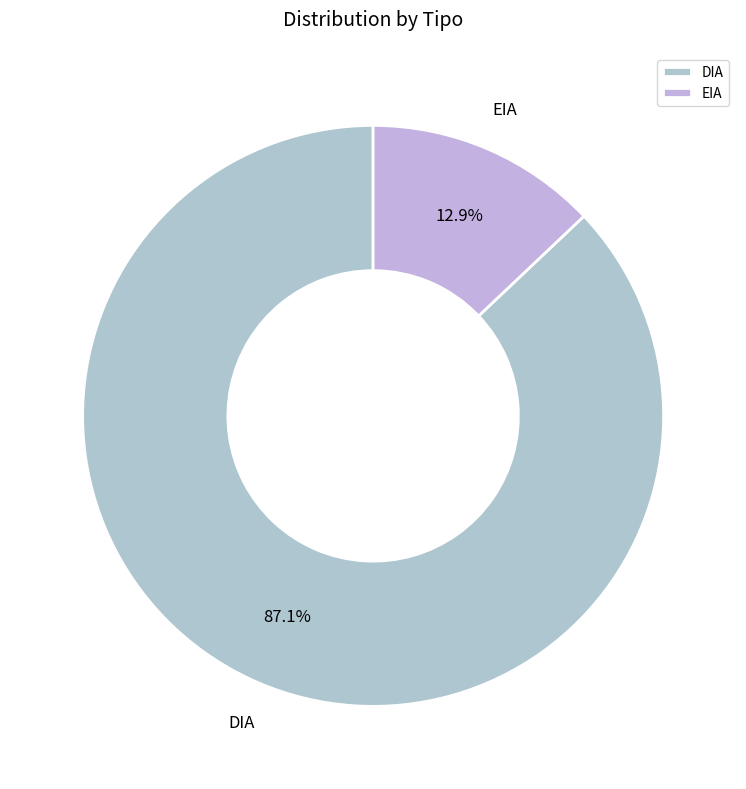

Rank the categories by value from highest to lowest.

DIA, EIA